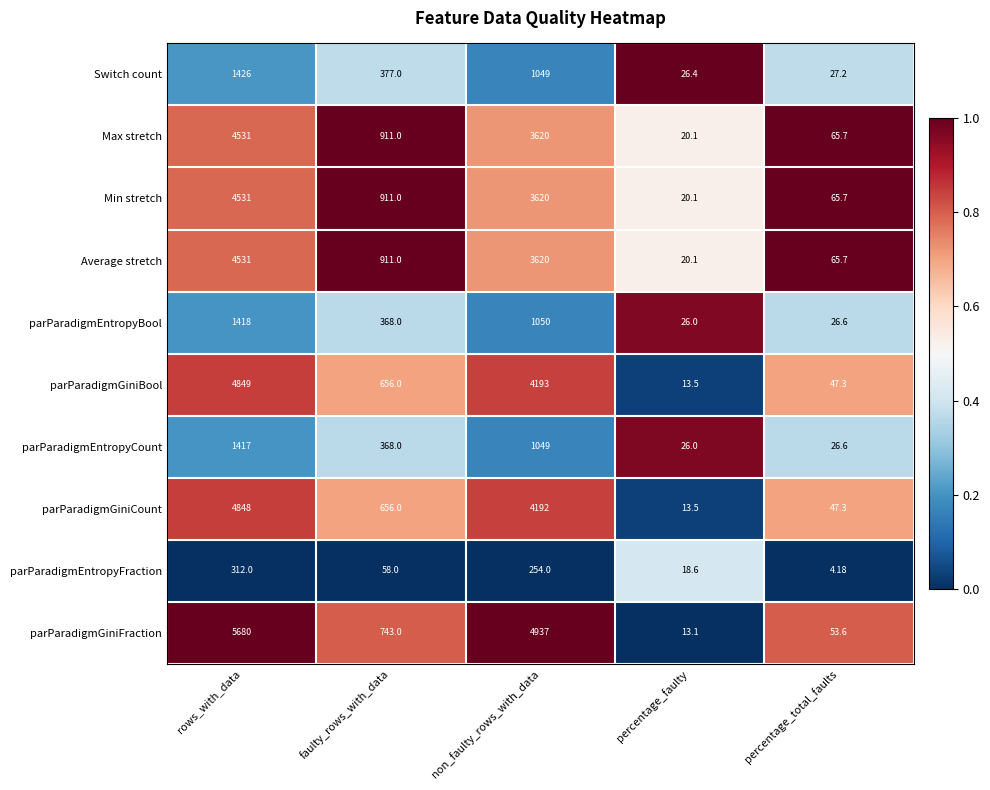

At which category is the sum across all series the highest?

rows_with_data